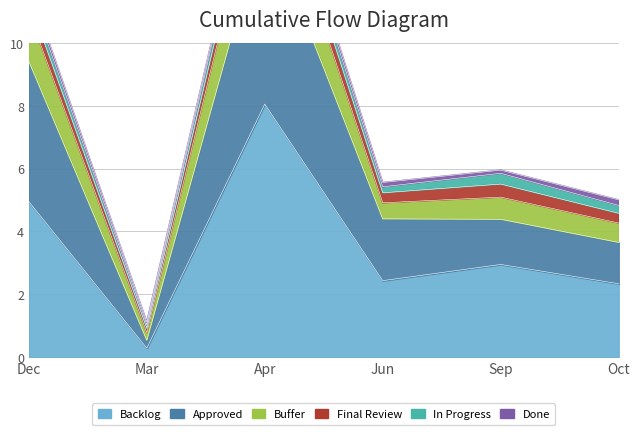

True or false: Buffer and Approved intersect in this chart.

False